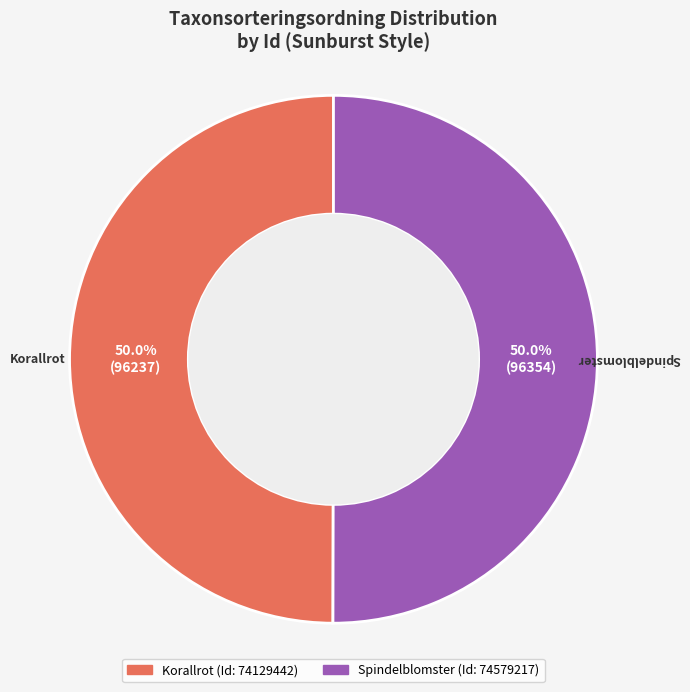

Combined, do Korallrot and Spindelblomster account for over 50%?

Yes